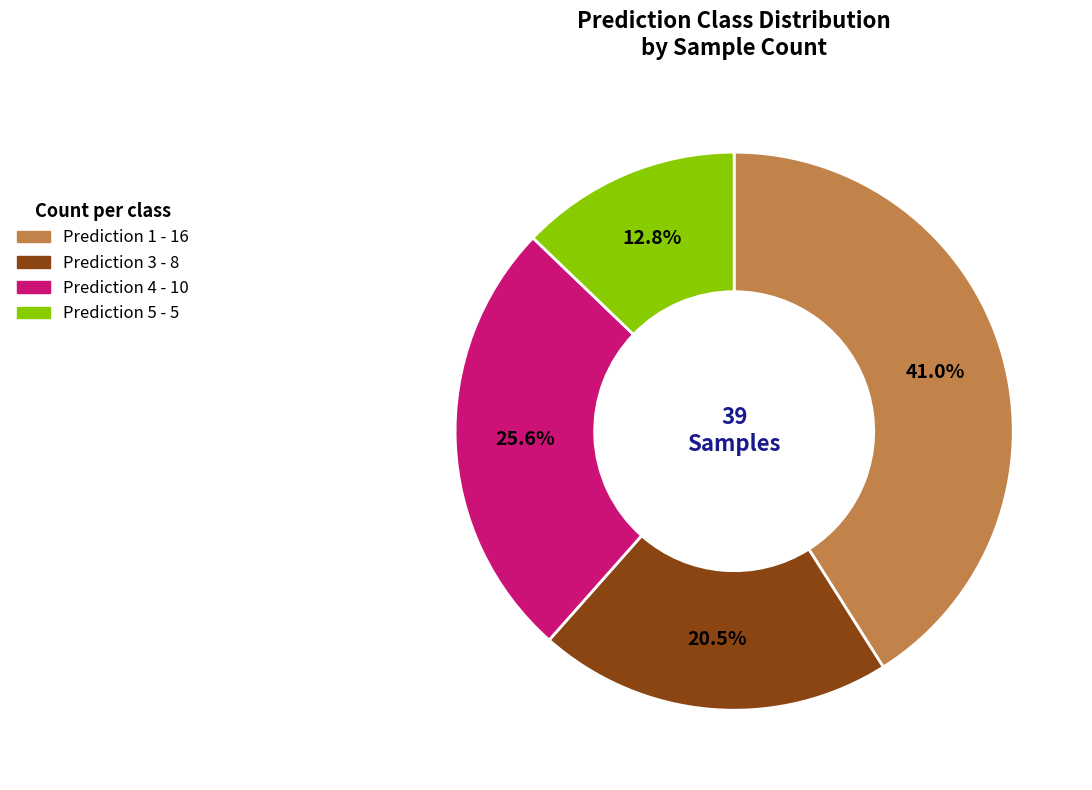

Does any single category account for the majority?

No